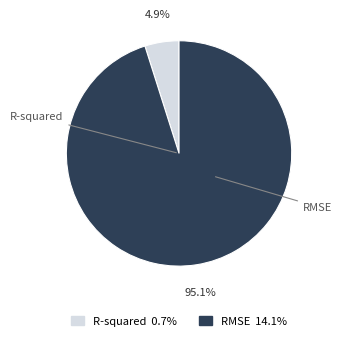

To the nearest percent, what portion does R-squared represent?

5%